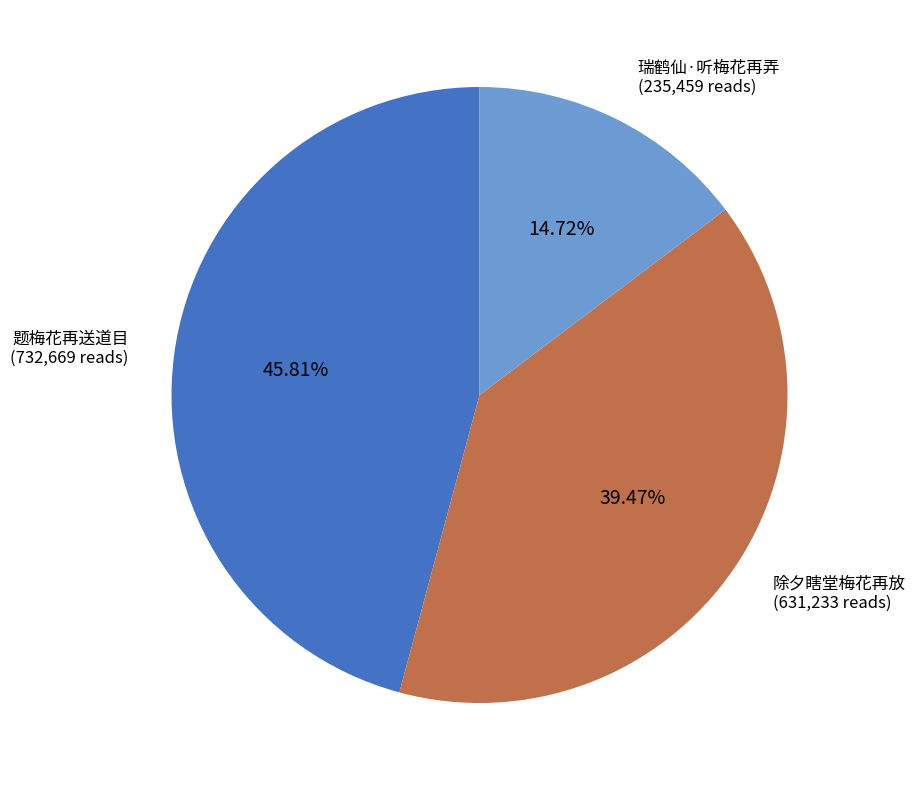

Is there a majority slice in this chart?

No